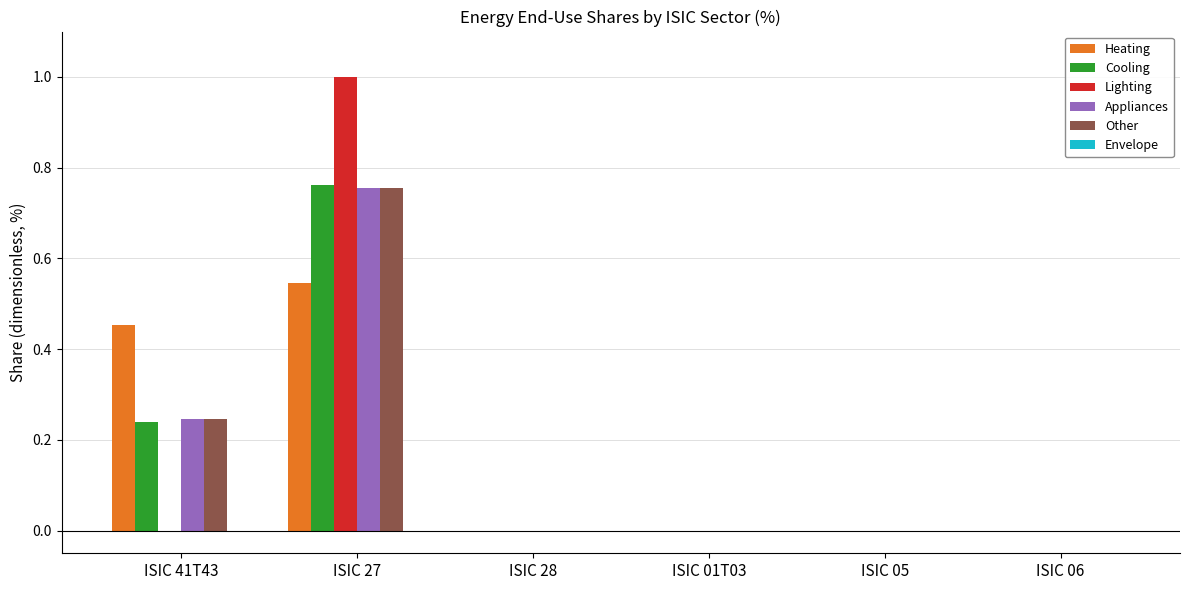

What is the sum of all Lighting values?

1.0